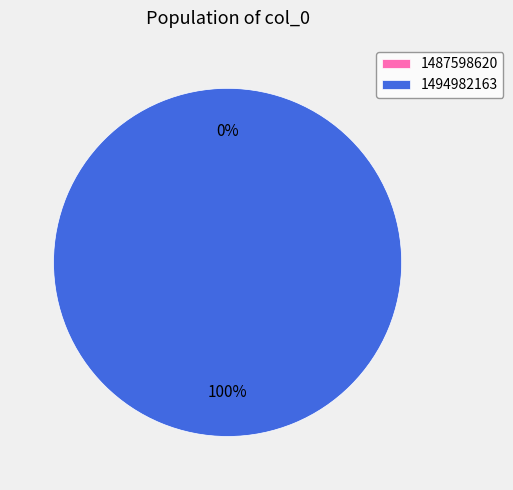

Which category has the biggest portion of the pie?

1494982163